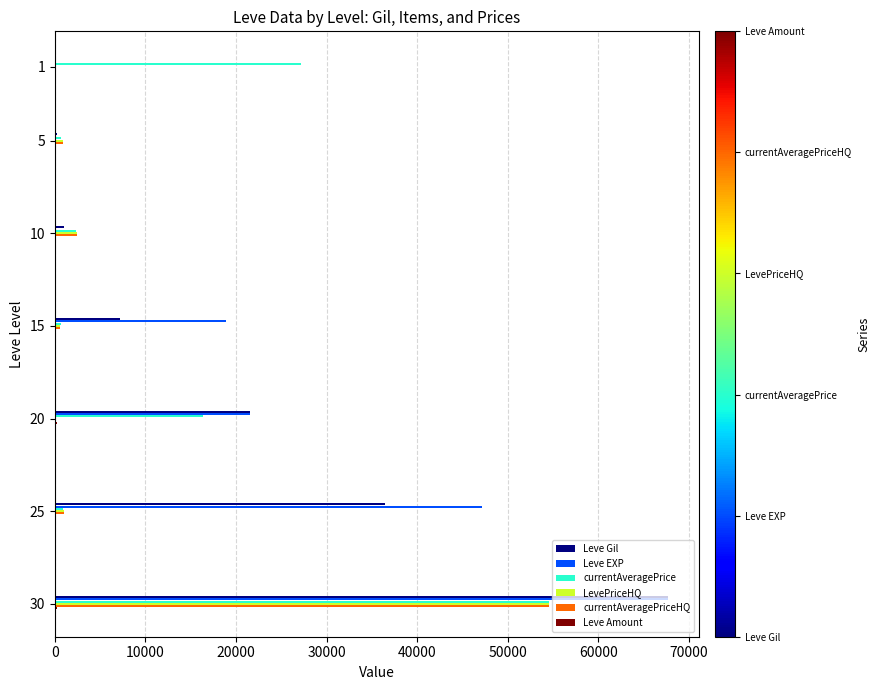

Which series has the largest total across all categories?

Leve EXP